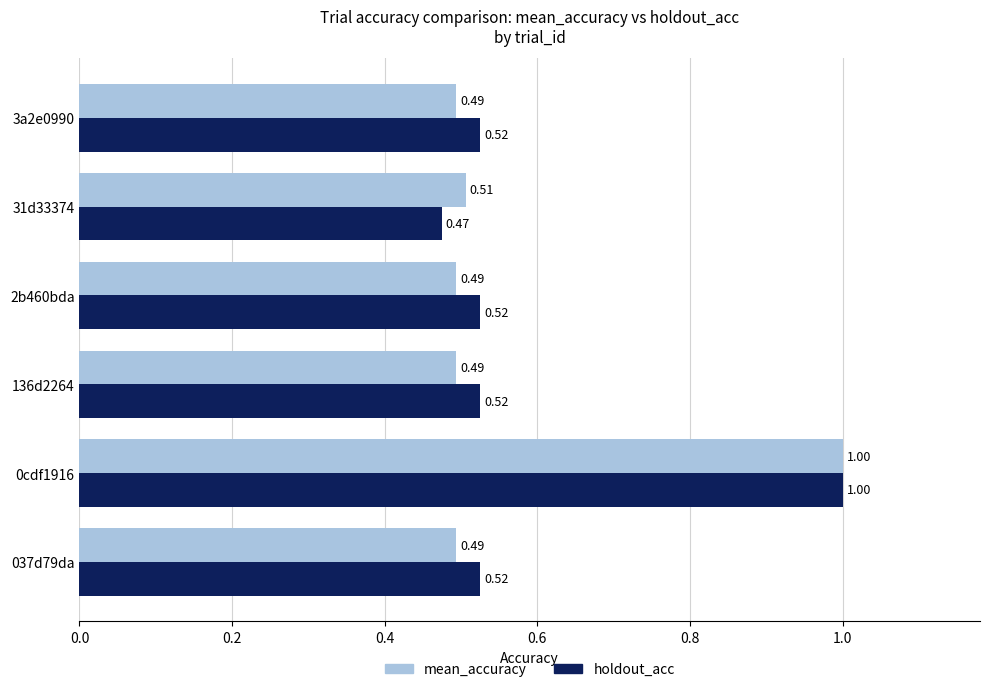

What is the sum of the mean_accuracy values at 037d79da and 2b460bda?

1.0